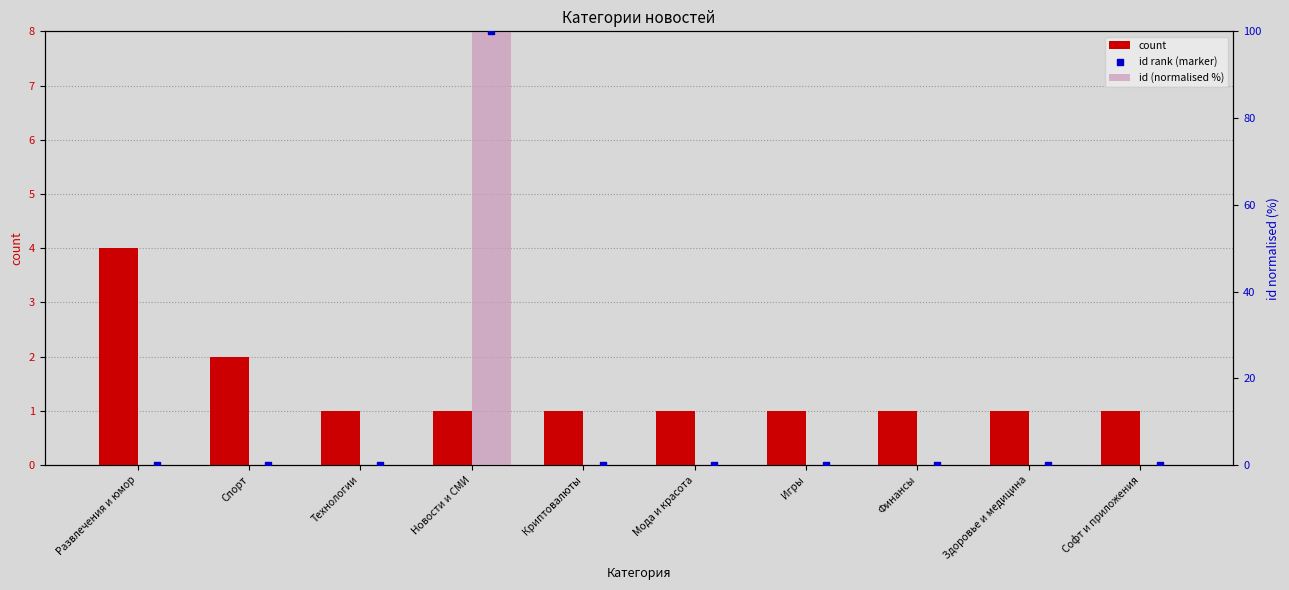

Is the value of id rank (marker) at Развлечения и юмор greater than the value of id (normalised %) at Новости и СМИ?

No